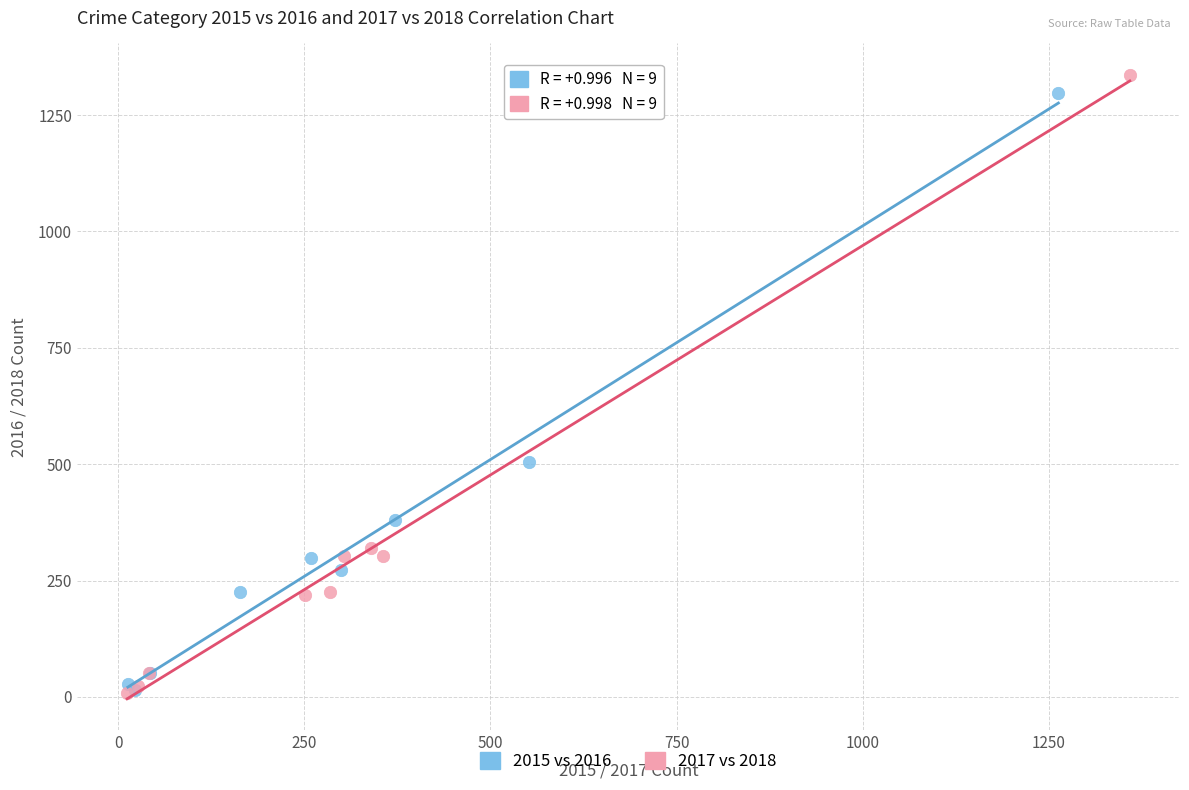

What are all the series names shown in the legend?

2015 vs 2016, 2017 vs 2018